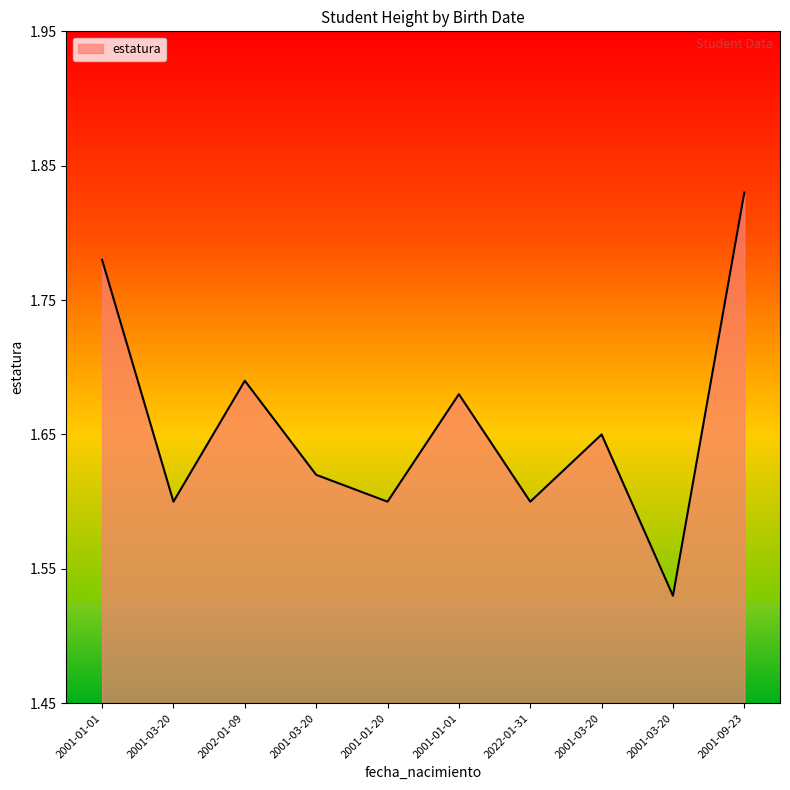

Where is the data nearest to the value 1?

2001-03-20